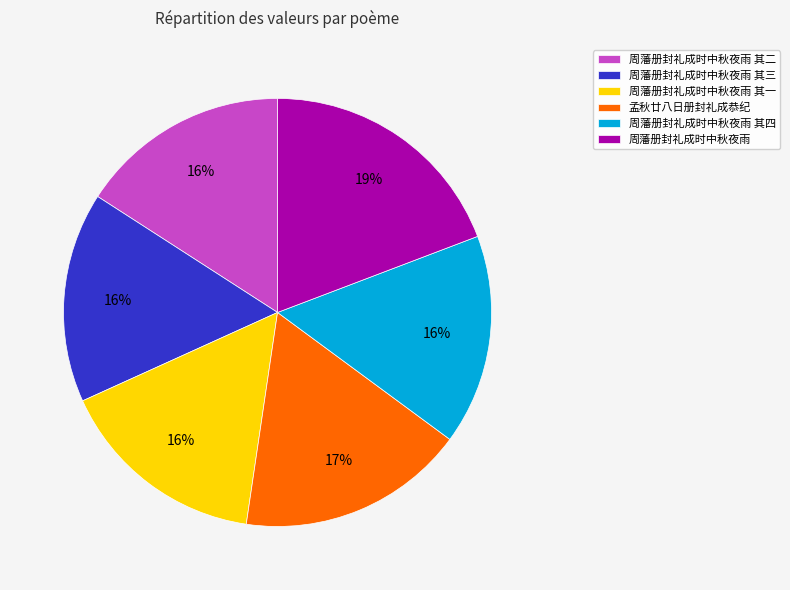

Approximately how many times larger is the value at 周藩册封礼成时中秋夜雨 其二 compared to 周藩册封礼成时中秋夜雨 其三?

1.0